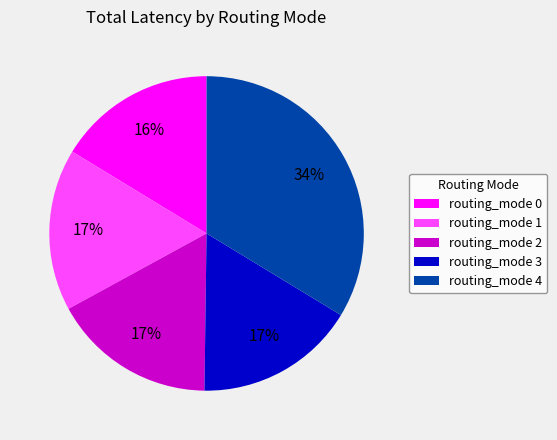

How many segments does this pie chart have?

5